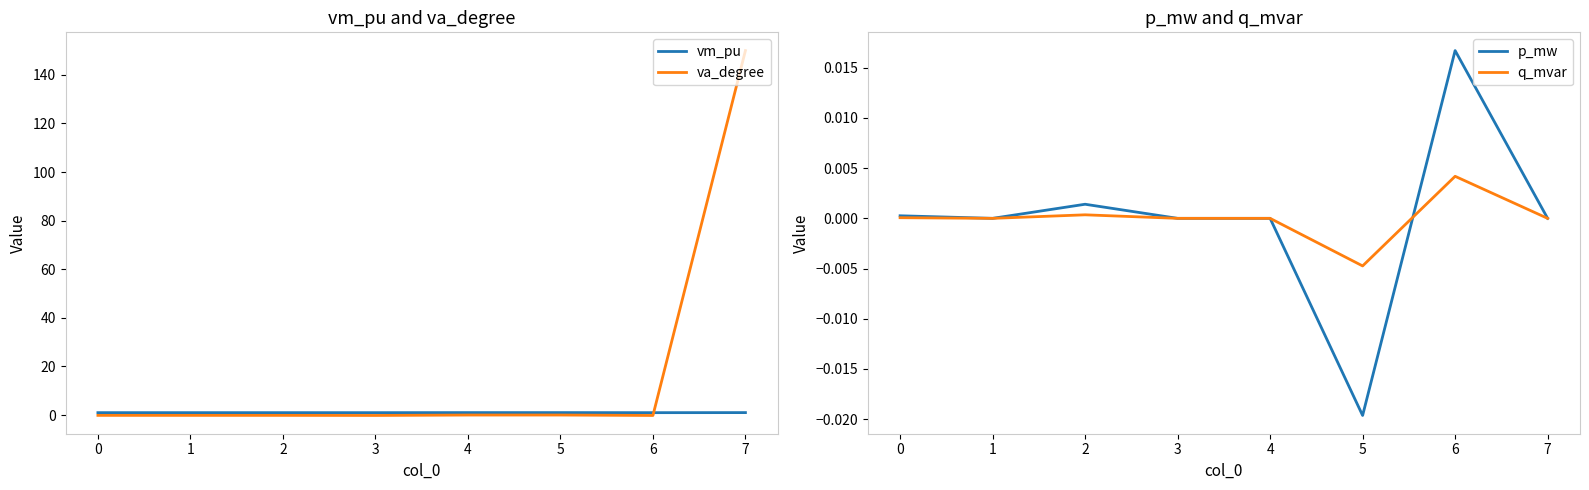

At which label does p_mw reach its peak?

6